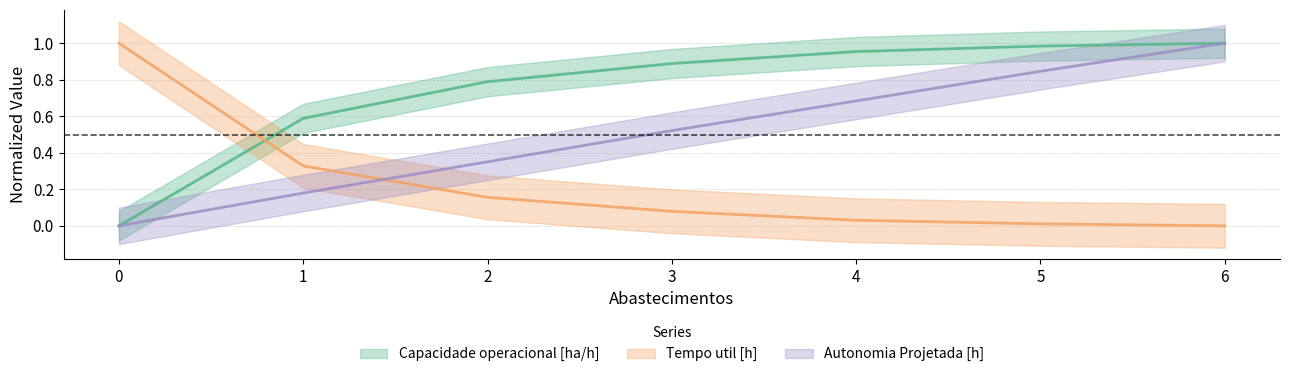

What is the difference between the second highest and minimum values in the Autonomia Projetada [h] series?

0.8